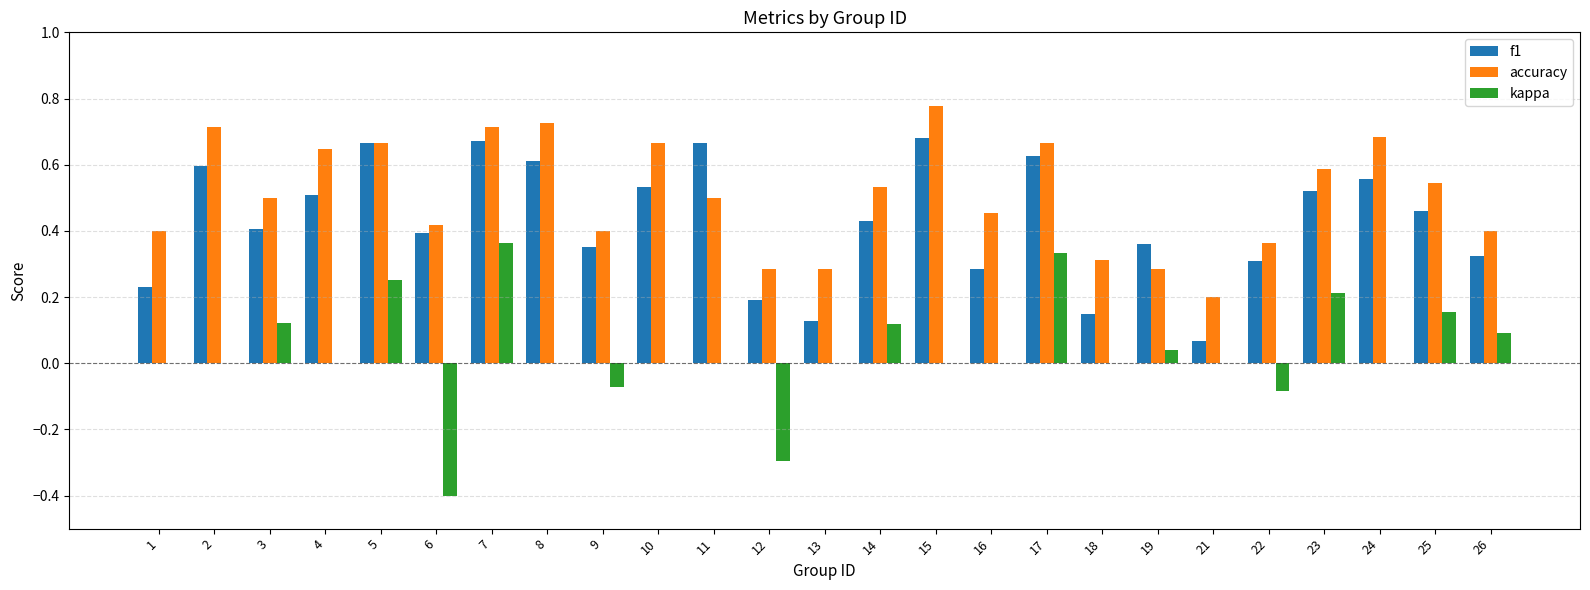

Is it true that accuracy equals 0.7 at 8?

True